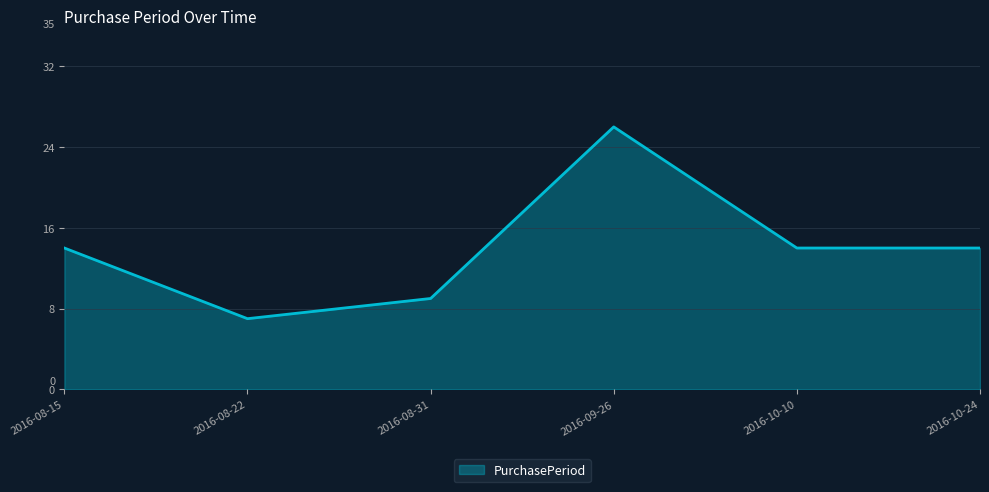

Does the chart display data point markers on the line(s)?

No